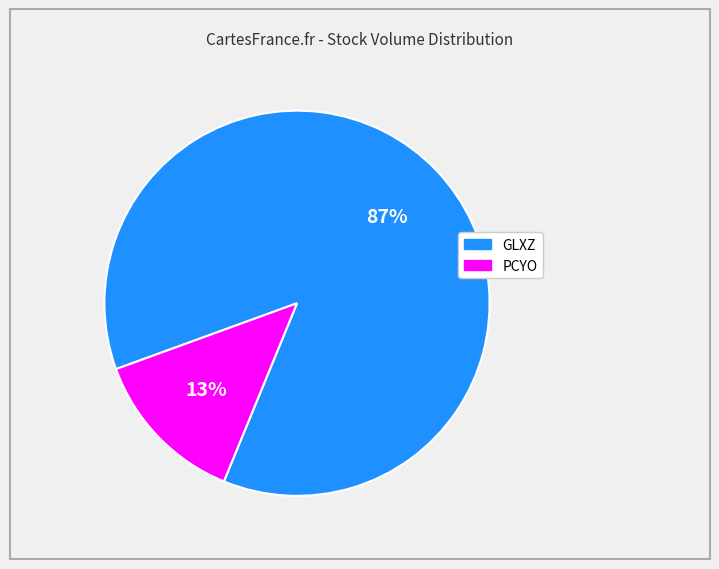

Which slice represents more than half of the pie?

GLXZ